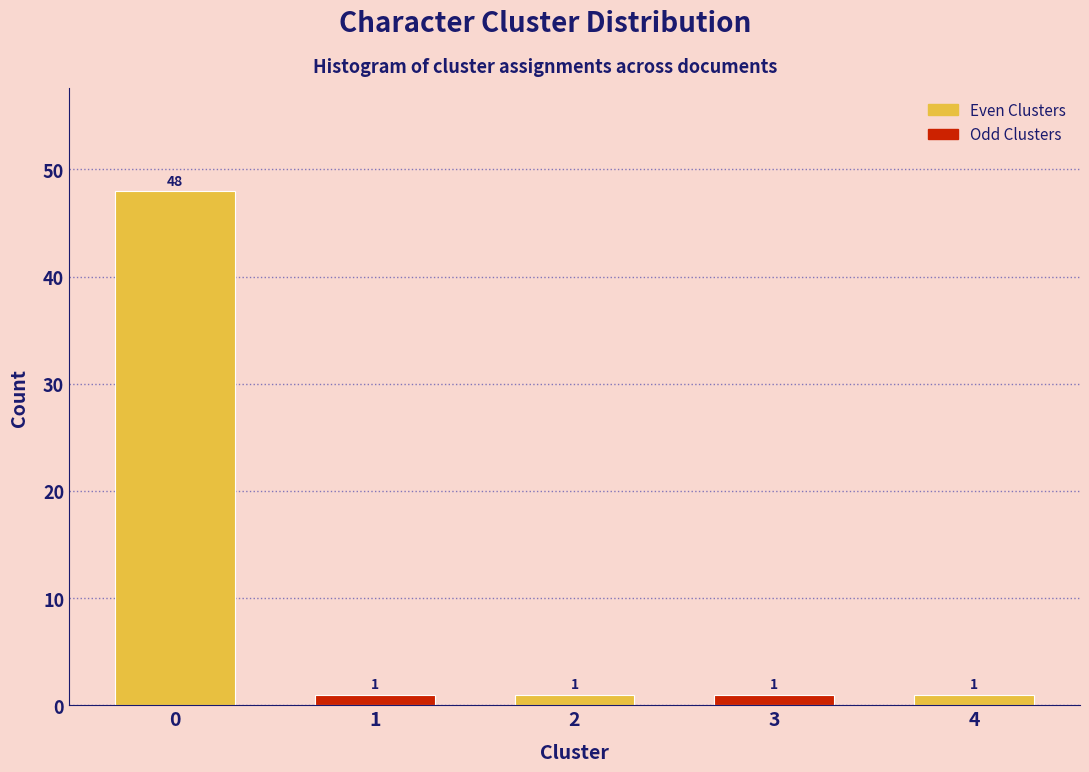

Reading left to right, transcribe all the data shown in this chart.

0=48	1=1	2=1	3=1	4=1